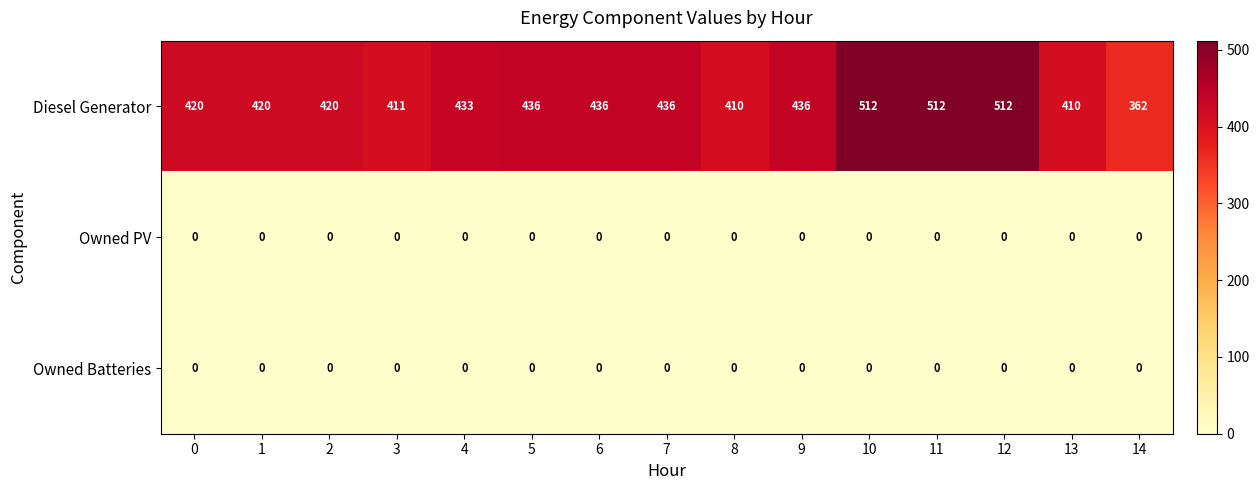

Between 3 and 10, which series saw the biggest shift?

Diesel Generator